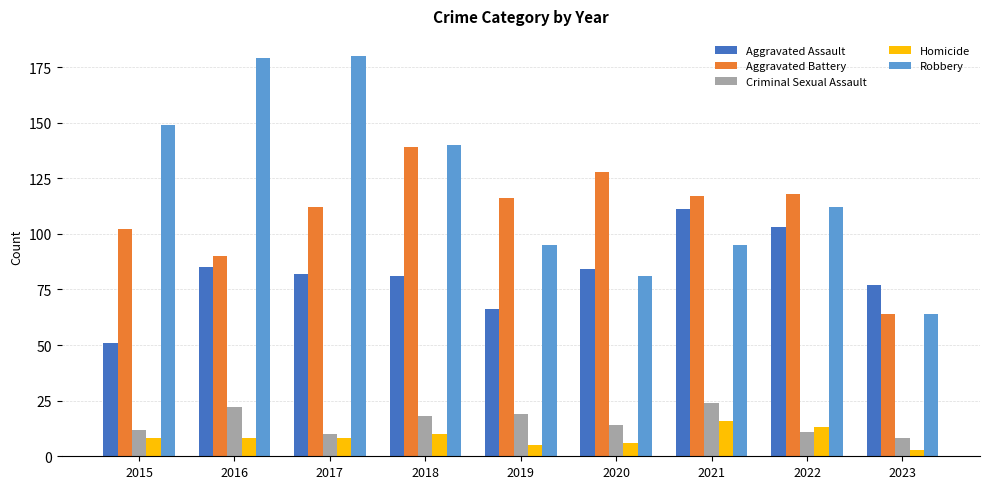

At which label does Criminal Sexual Assault first exceed 14?

2016